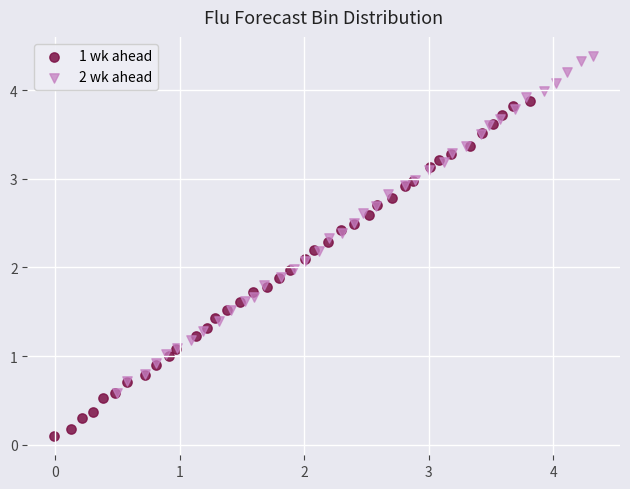

Which series reaches the maximum Y coordinate?

2 wk ahead